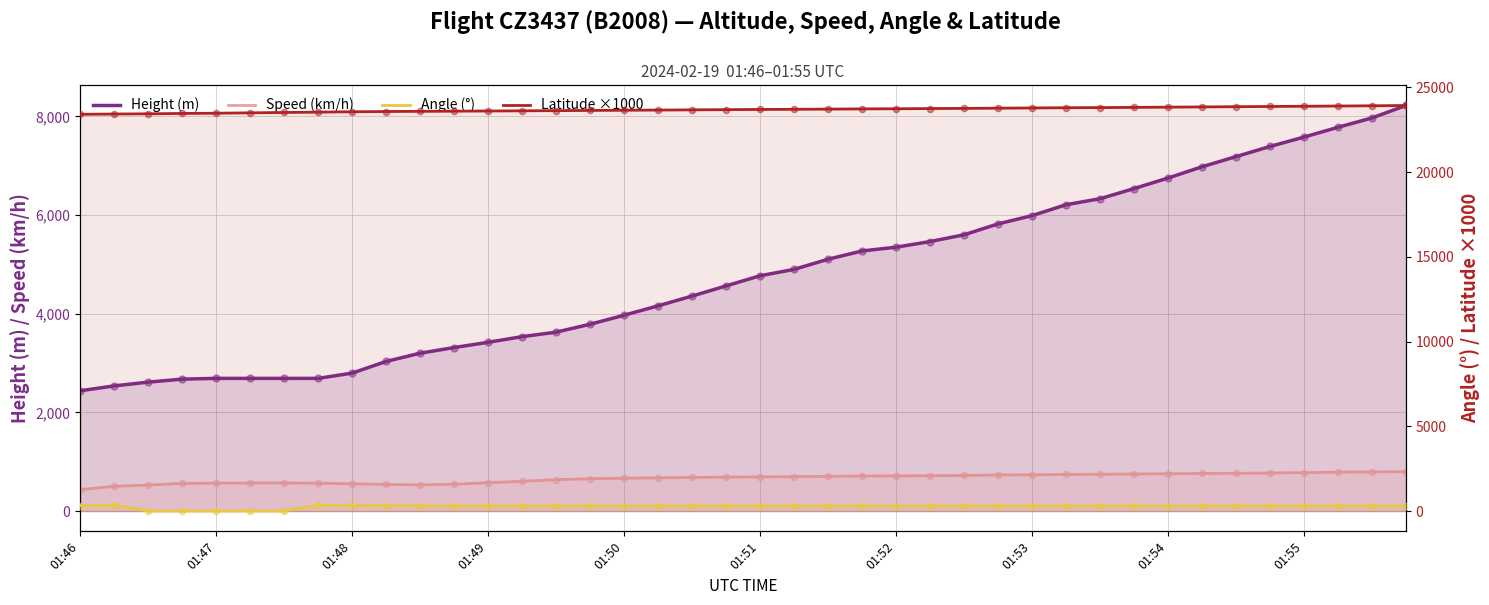

At which category is the sum across all series the highest?

39